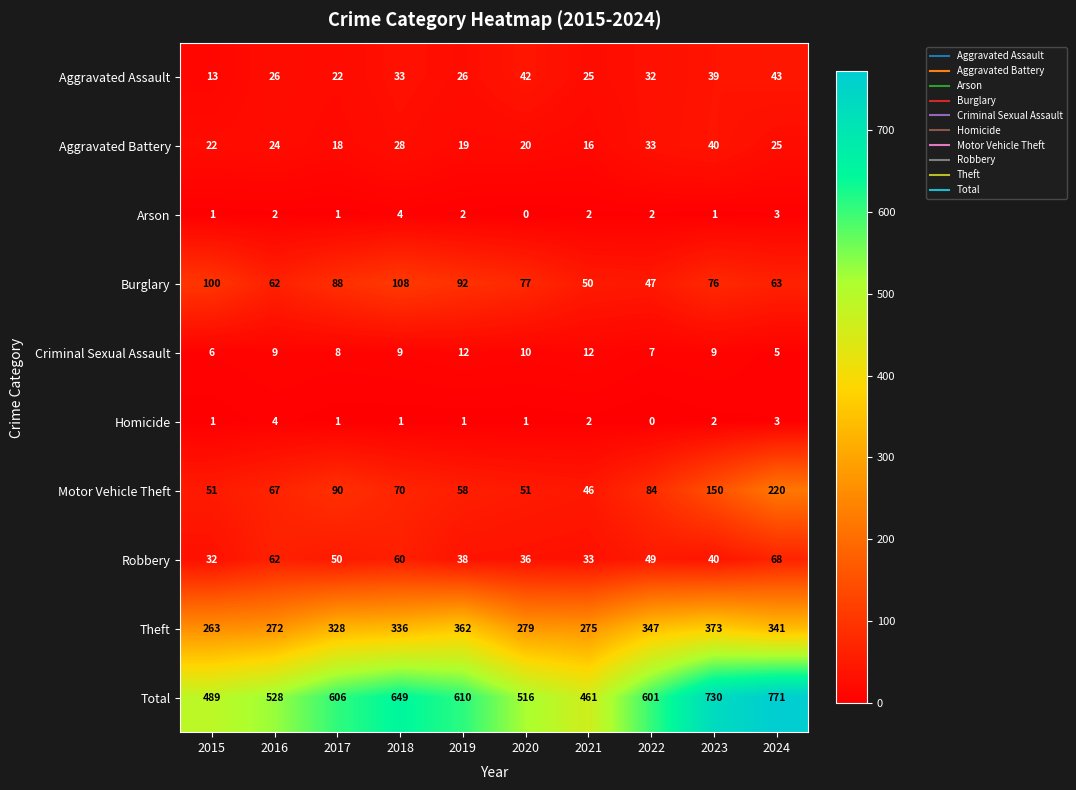

At which label does Burglary first exceed 77?

2015